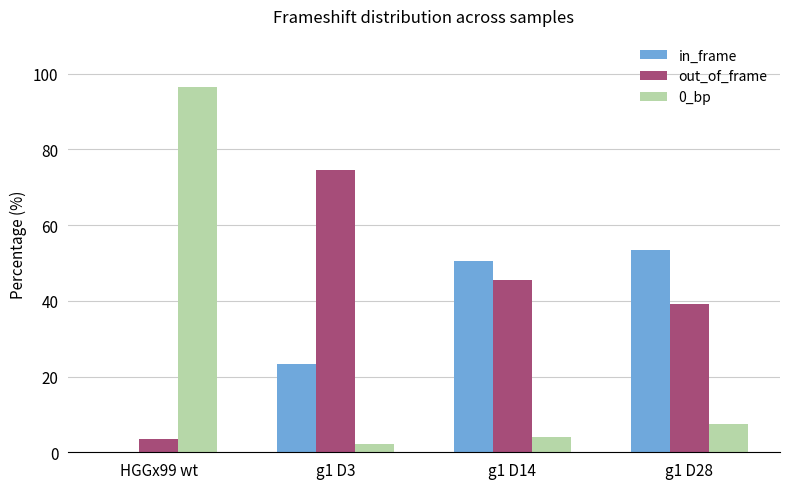

Is it true that 0_bp equals 166.6 at HGGx99 wt?

False